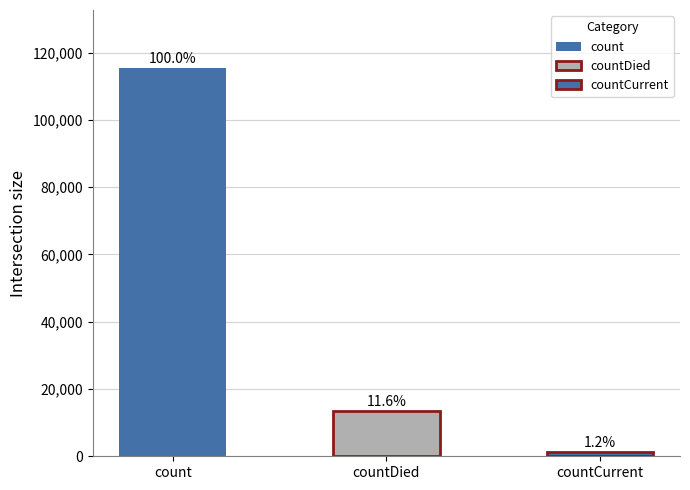

What is the sum of the values at countDied and count?

128722